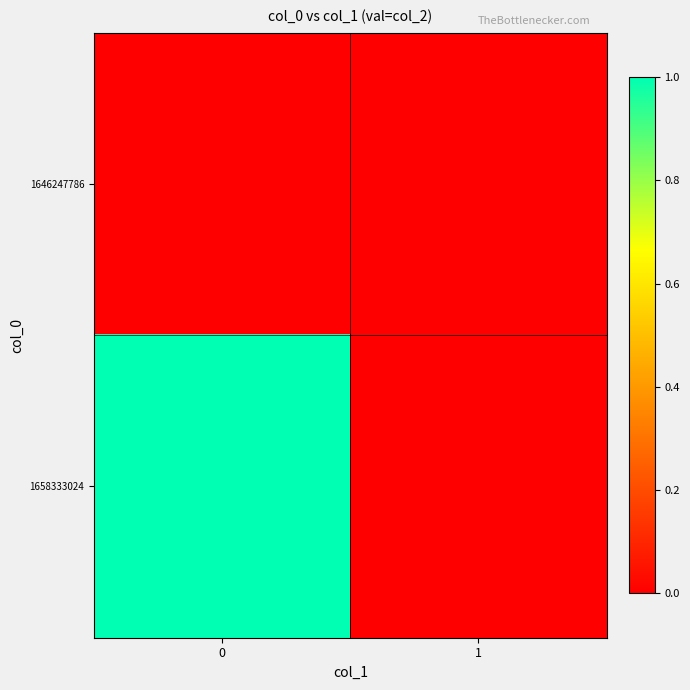

What is the total value across all series at 0?

1